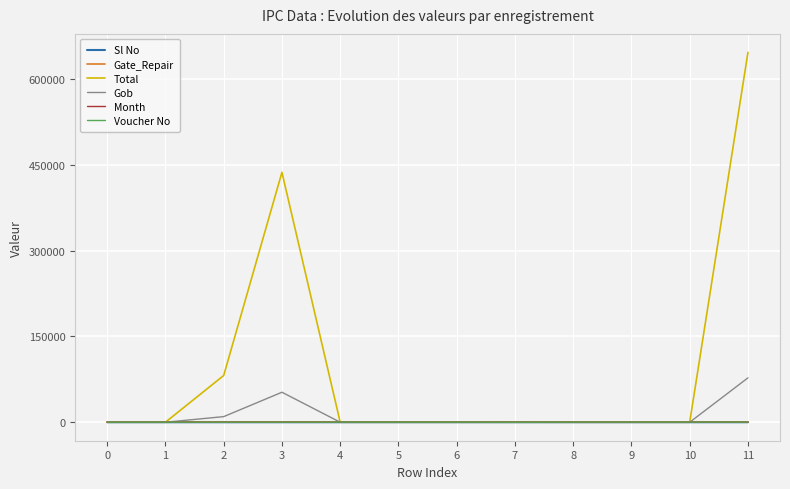

Which series has the largest range (max minus min)?

Total